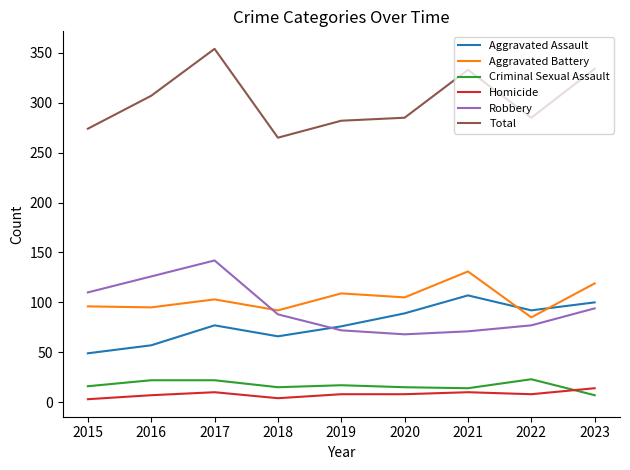

How many distinct data groups are displayed?

6